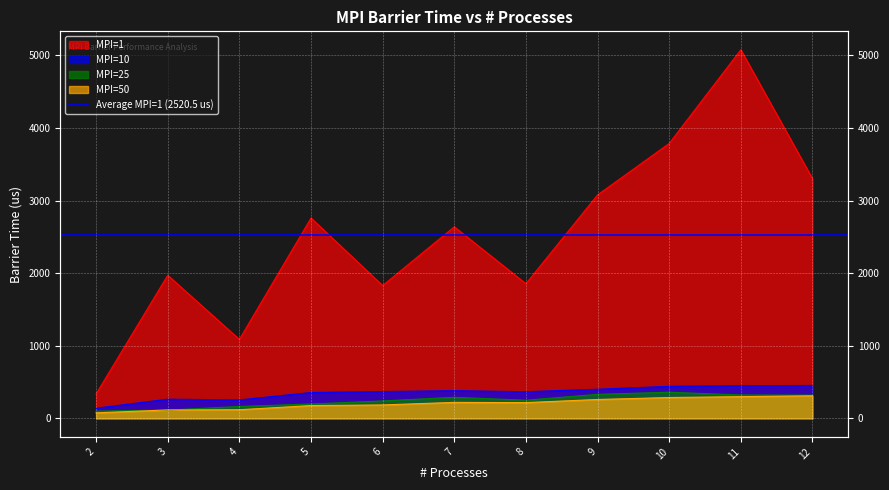

Which has a higher value, 2 or 4?

4